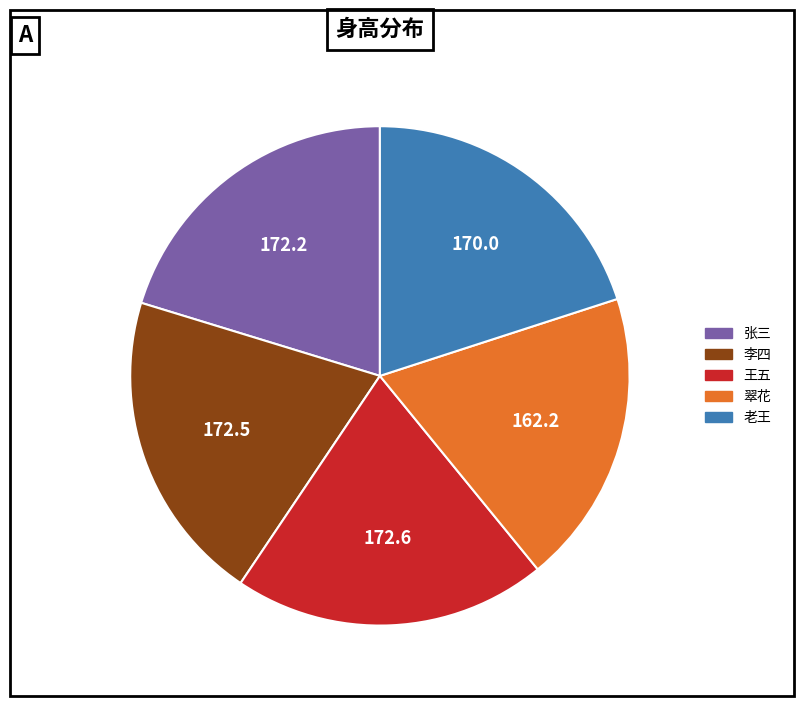

True or false: 翠花 accounts for 29% of the total.

False